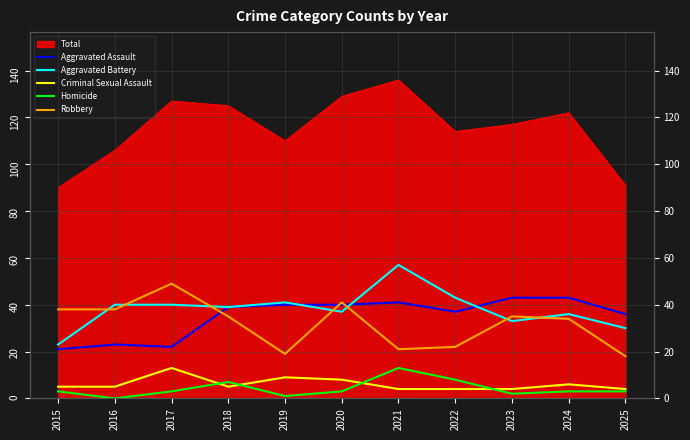

True or false: Aggravated Assault has more than 1 interior local peaks.

True